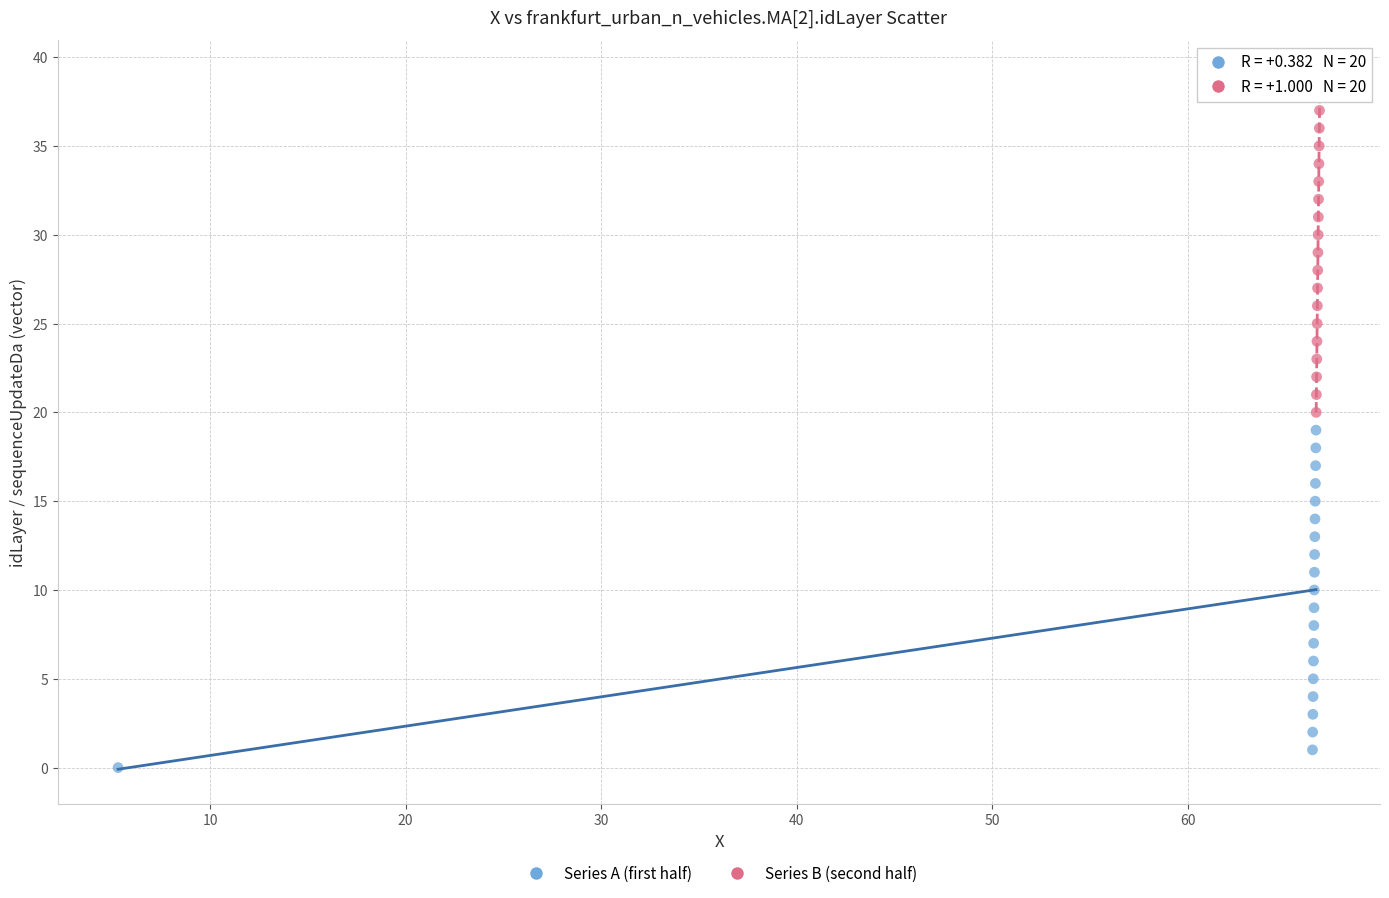

Which series reaches the minimum Y coordinate?

Series A (first half)